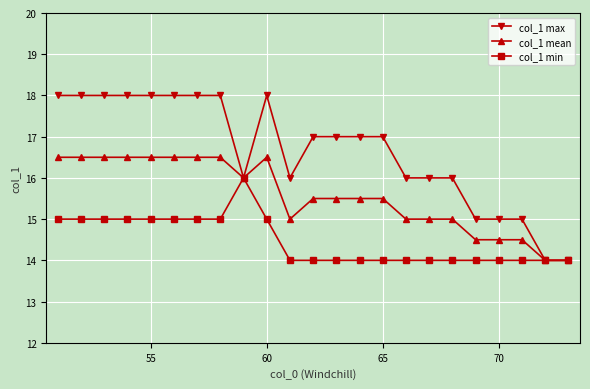

What is the minimum value shown in the chart?

14.0